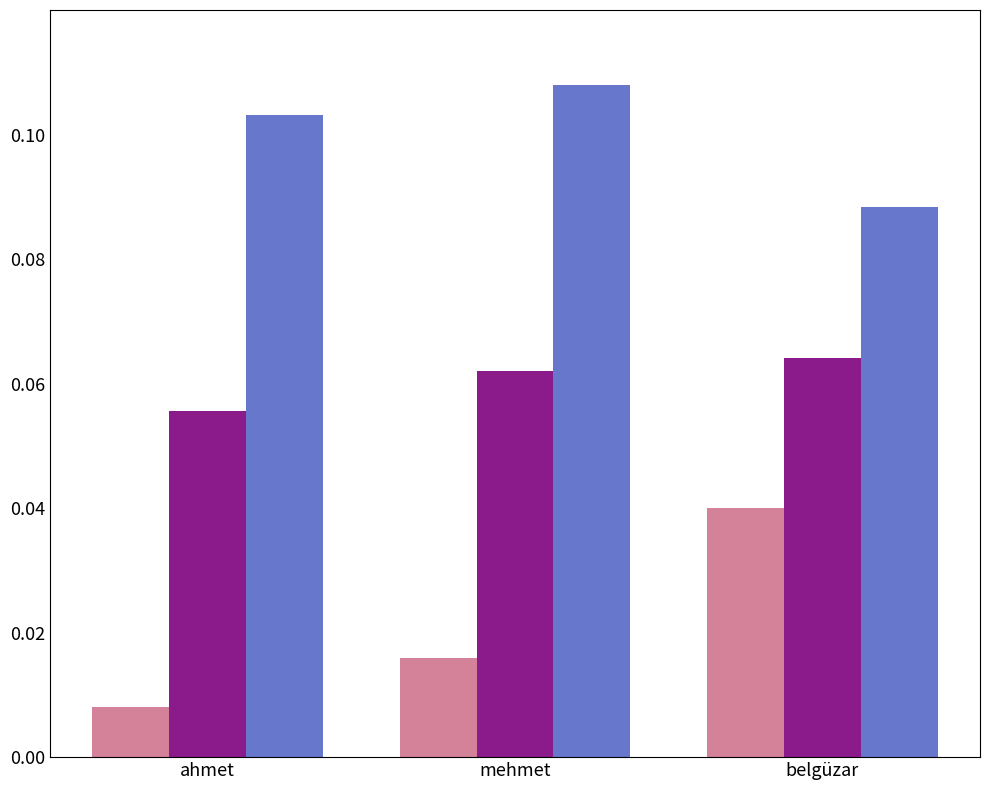

Which label corresponds to the smallest value in the chart?

ahmet